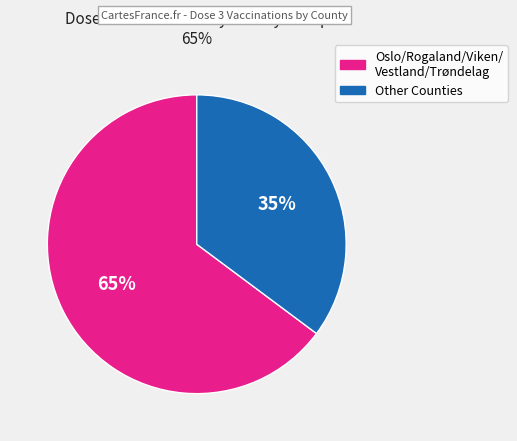

Is there a majority slice in this chart?

Yes